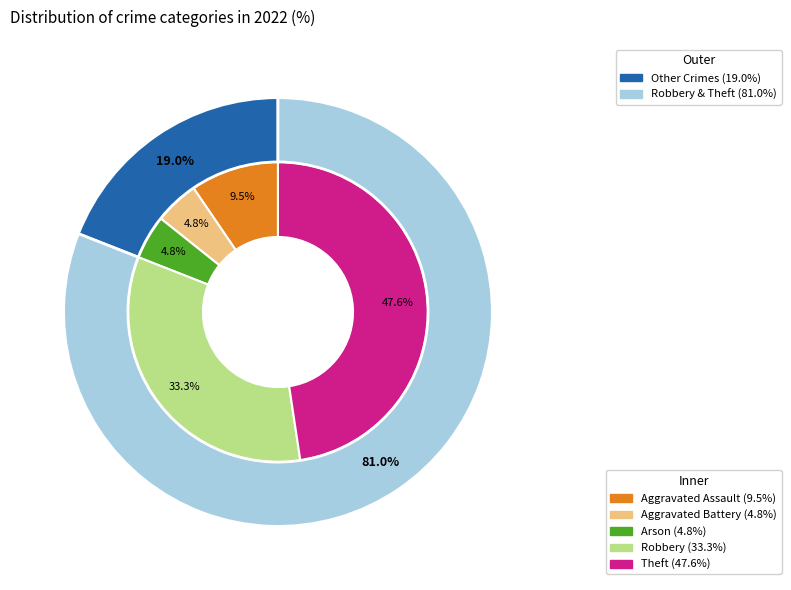

Combined, do Theft and Arson account for over 50%?

Yes